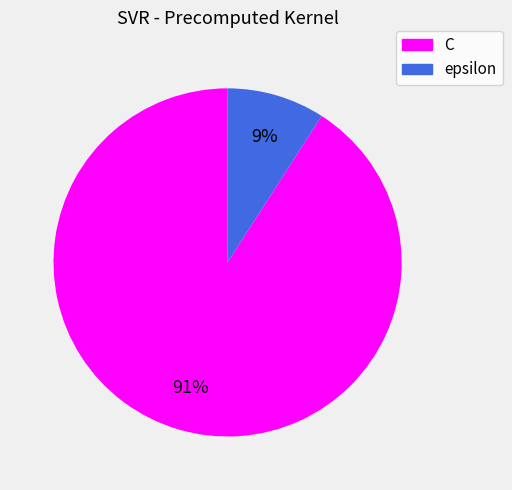

Which category has the smallest portion of the pie?

epsilon